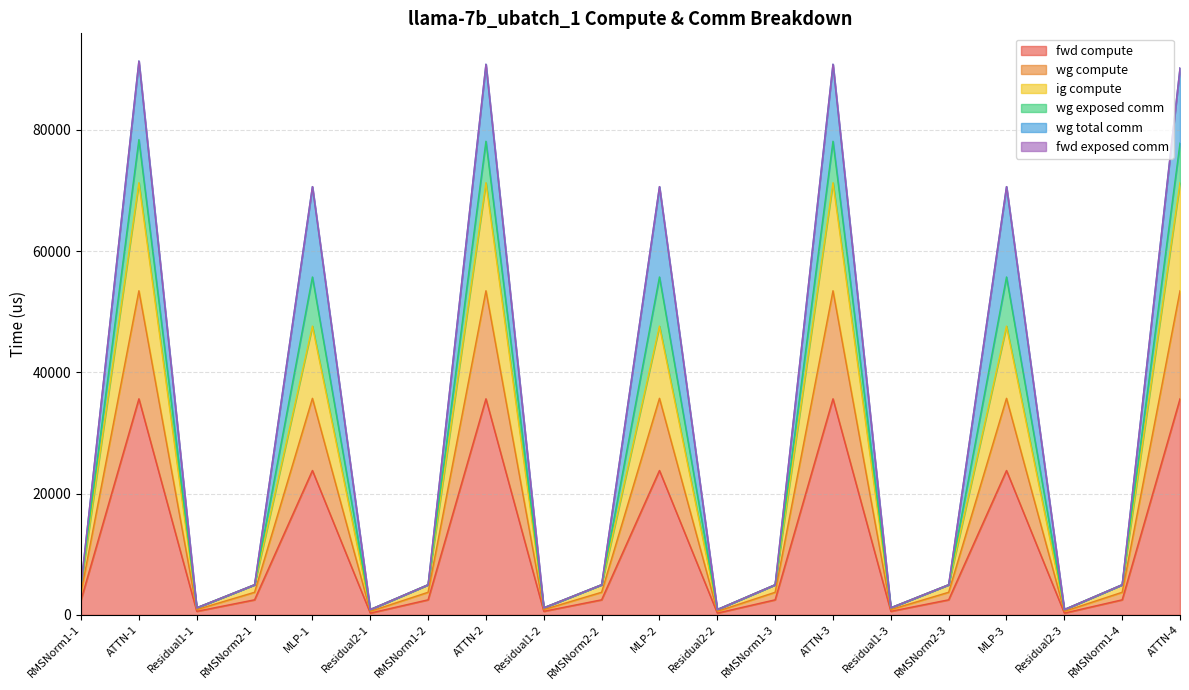

What is the sum of the fwd compute values at RMSNorm1-3 and RMSNorm1-1?

4969.7